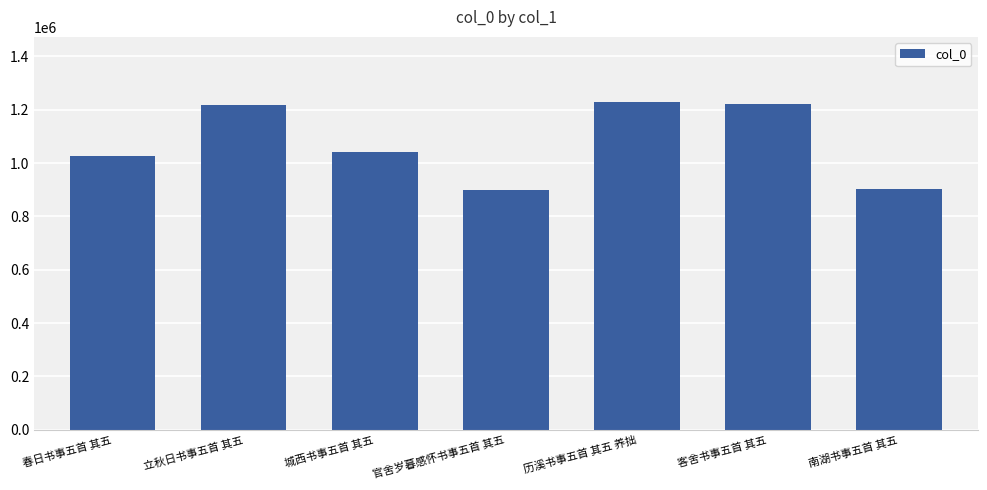

What is the average value?

1076043